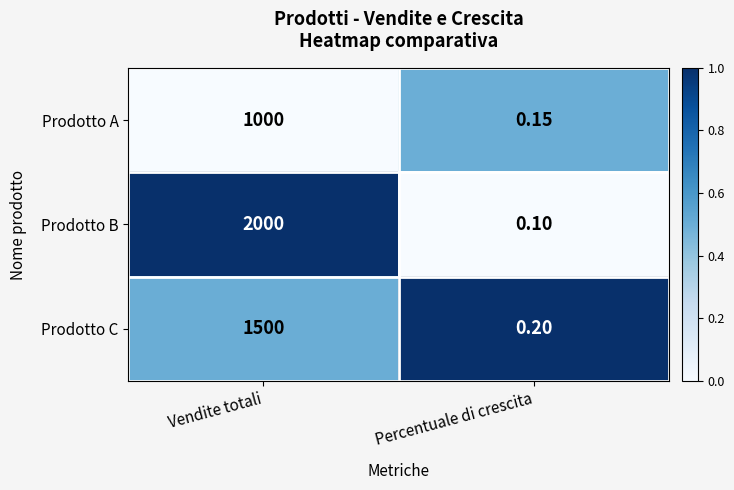

Which series has the largest total across all categories?

Prodotto B